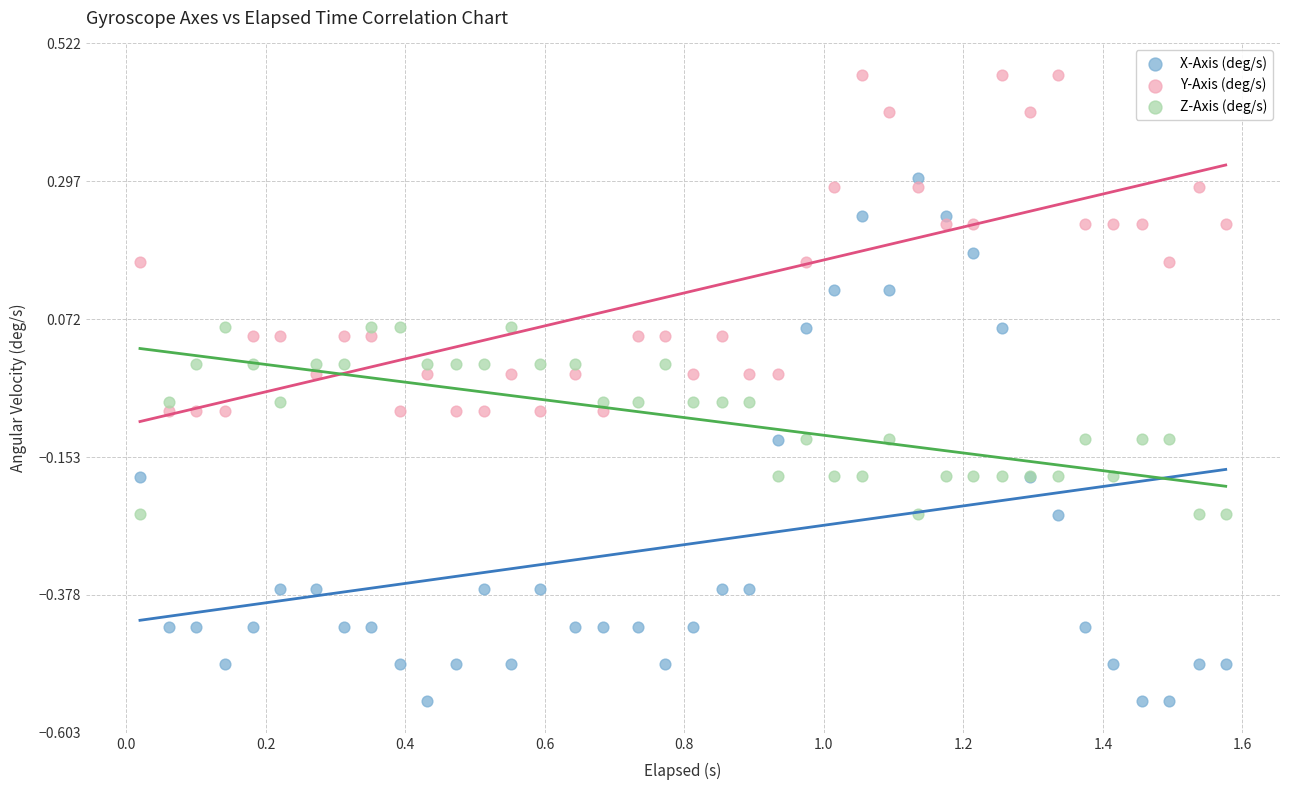

What is the X range (max minus min) for the scatter plot?

1.6